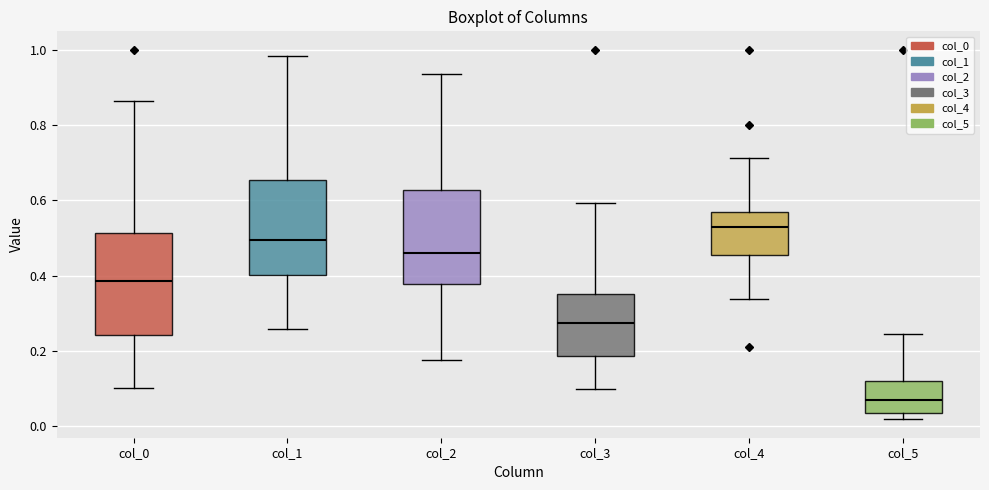

Reading left to right, transcribe this box plot: for each box, give where its median line is, the range the box spans, and where its two whiskers end, as read against the y-axis. The values are not printed on the chart, so give them approximately, as read against the axis.

col_0: median 0.38, box 0.24 to 0.52, whiskers 0.10 to 0.86
col_1: median 0.50, box 0.40 to 0.66, whiskers 0.26 to 0.98
col_2: median 0.46, box 0.38 to 0.62, whiskers 0.18 to 0.94
col_3: median 0.28, box 0.18 to 0.36, whiskers 0.10 to 0.60
col_4: median 0.54, box 0.46 to 0.58, whiskers 0.34 to 0.72
col_5: median 0.06, box 0.04 to 0.12, whiskers 0.02 to 0.24